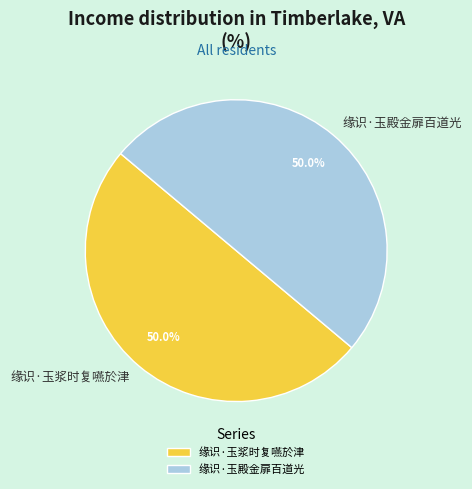

Is the sum of 缘识·玉浆时复嚥於津 and 缘识·玉殿金扉百道光 greater than half?

Yes